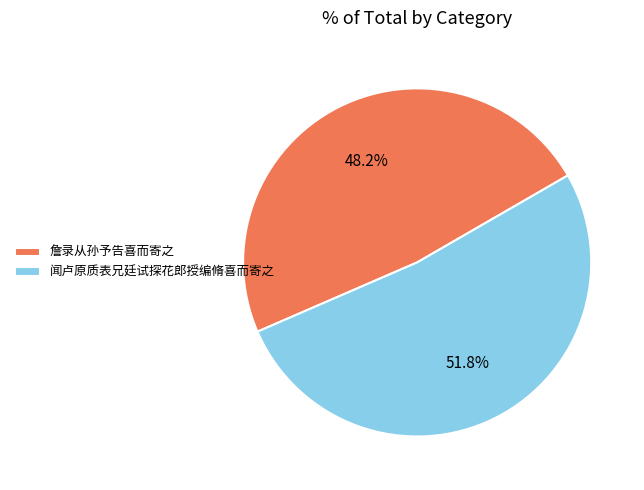

What is the ratio of the value at 詹录从孙予告喜而寄之 to the value at 闻卢原质表兄廷试探花郎授编脩喜而寄之?

0.9